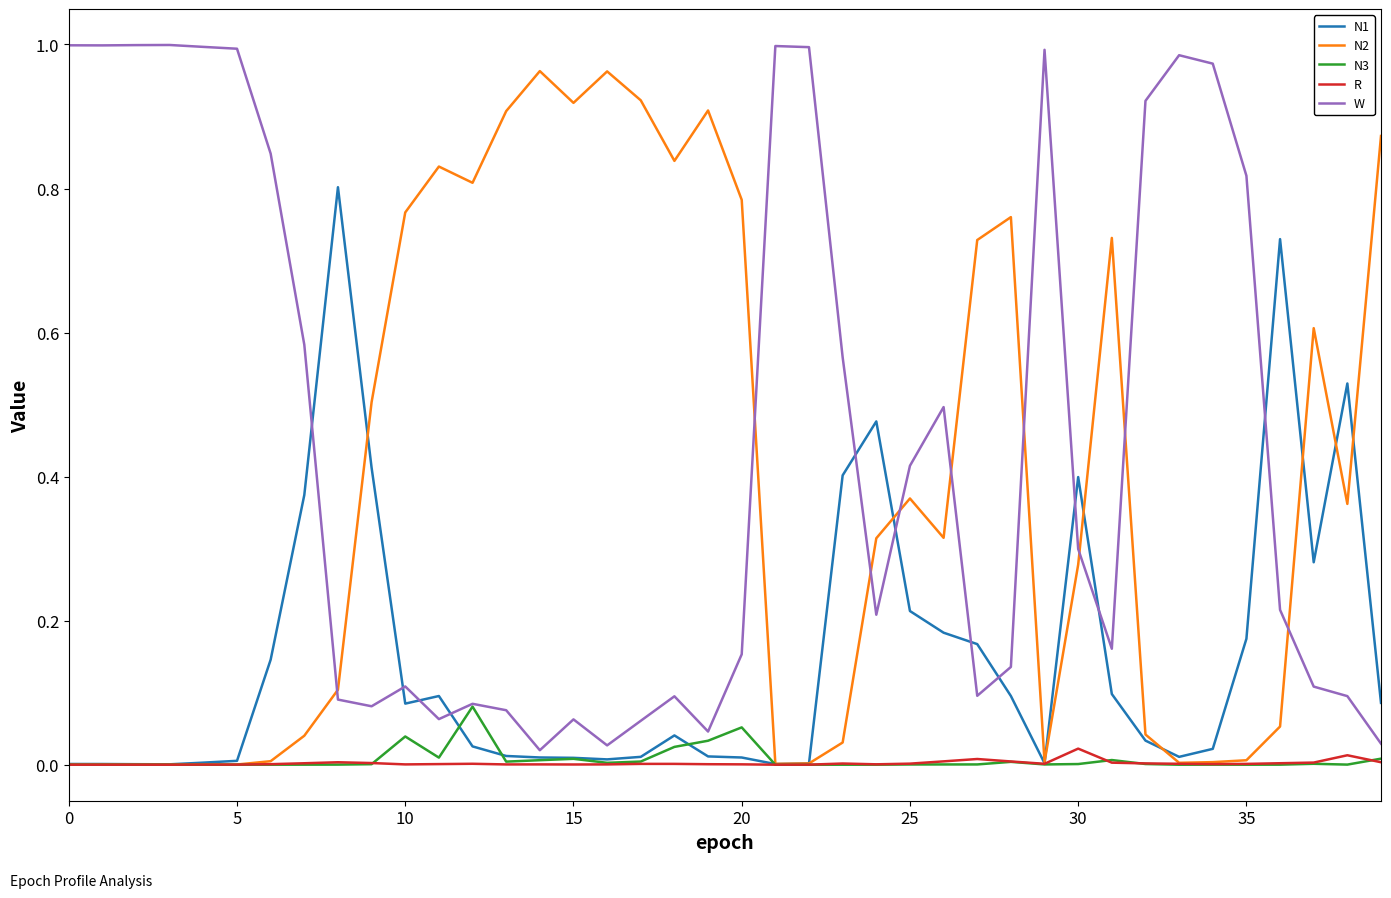

Which series has the largest total across all categories?

W